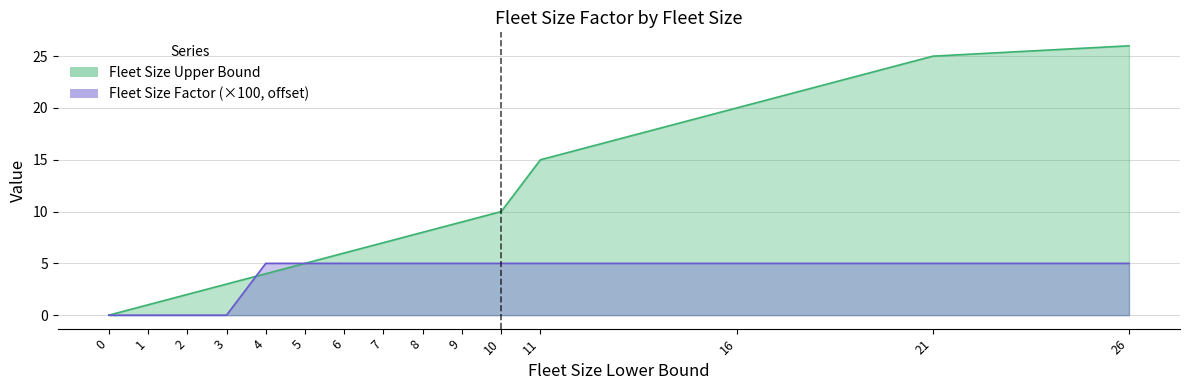

Reading left to right, extract all data points from this chart.

Fleet Size Lower Bound: 0=0.0	1=1.0	2=2.0	3=3.0	4=4.0	5=5.0	6=6.0	7=7.0	8=8.0	9=9.0	10=10.0	11=15.0	16=20.0	21=25.0	26=26.0
Fleet Size Factor: 0=0.0	1=0.0	2=0.0	3=0.0	4=5.0	5=5.0	6=5.0	7=5.0	8=5.0	9=5.0	10=5.0	11=5.0	16=5.0	21=5.0	26=5.0